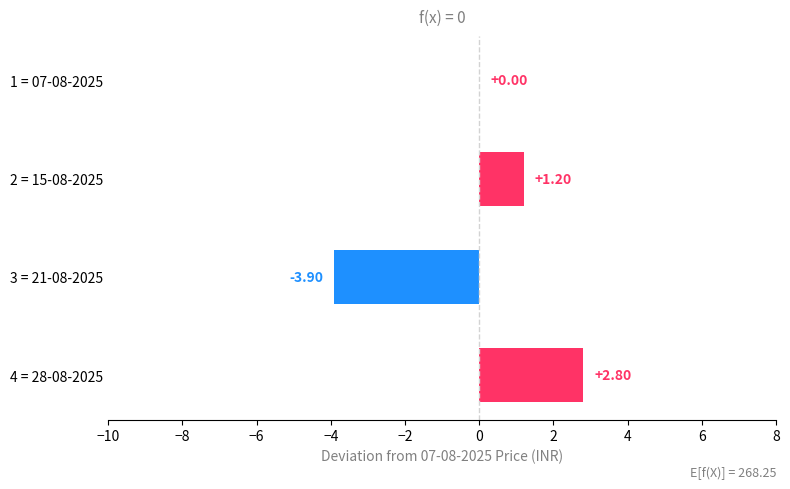

Which has a higher value, 4 = 28-08-2025 or 2 = 15-08-2025?

4 = 28-08-2025